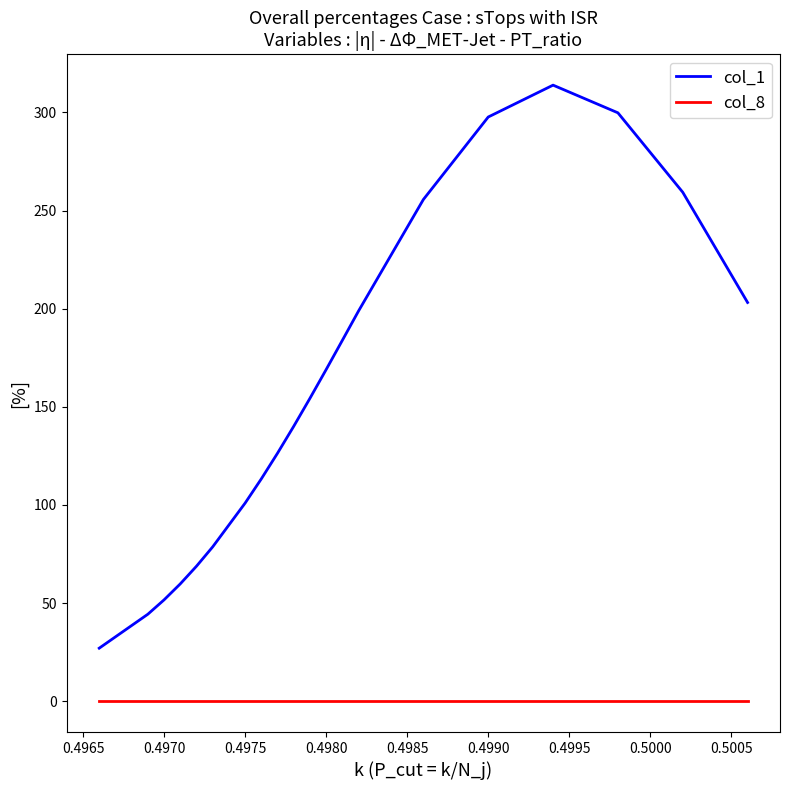

Is this an area chart (filled region under the line)?

No